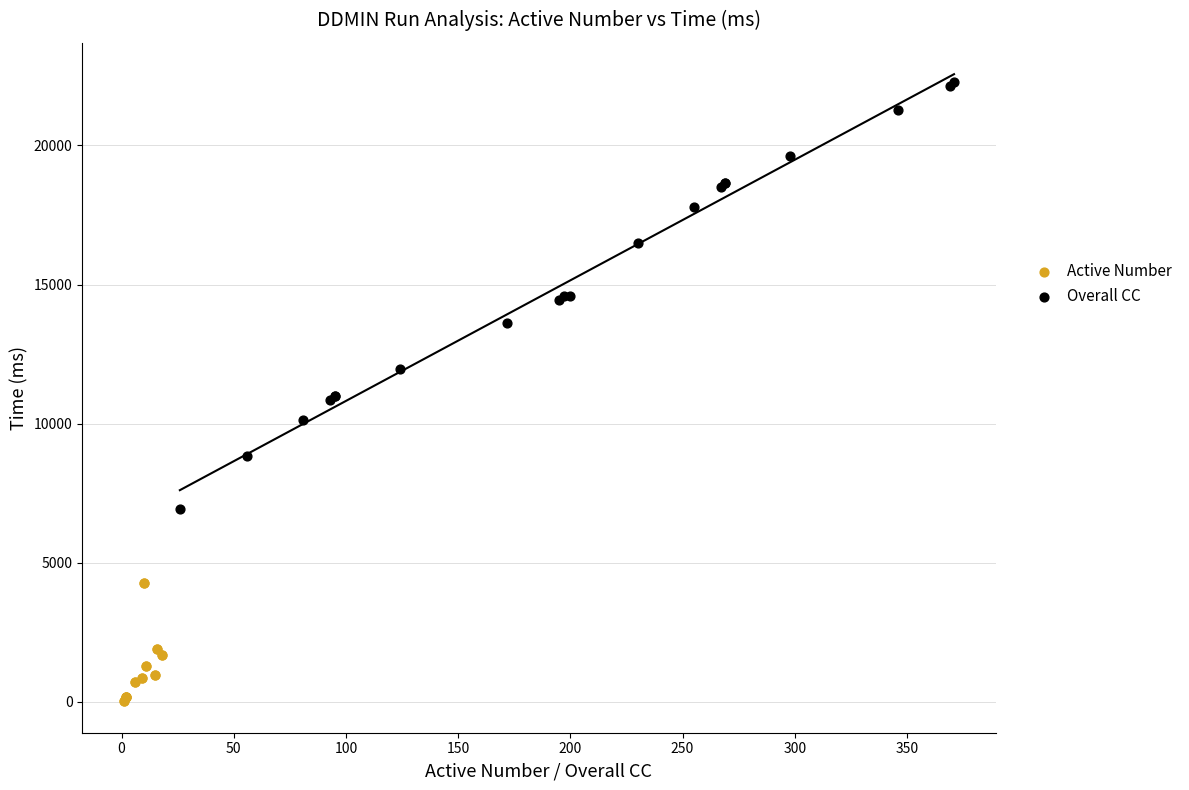

Which series has the largest Y range (max minus min)?

Overall CC